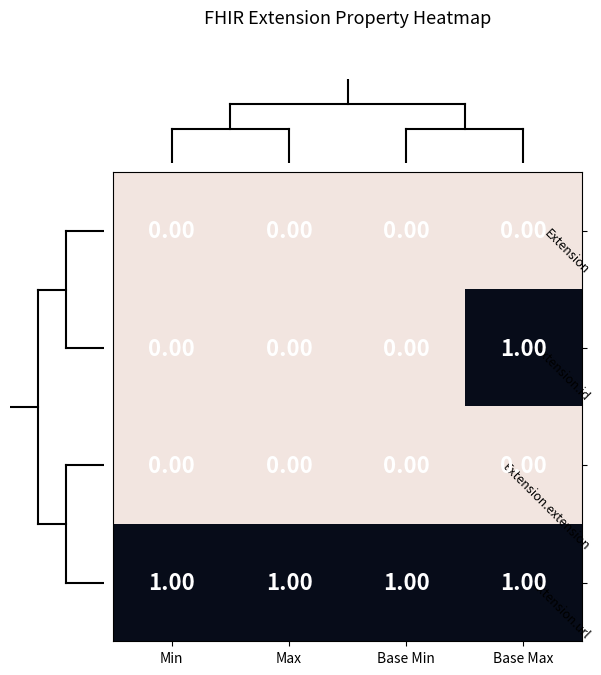

Which series has the largest range (max minus min)?

Extension.id